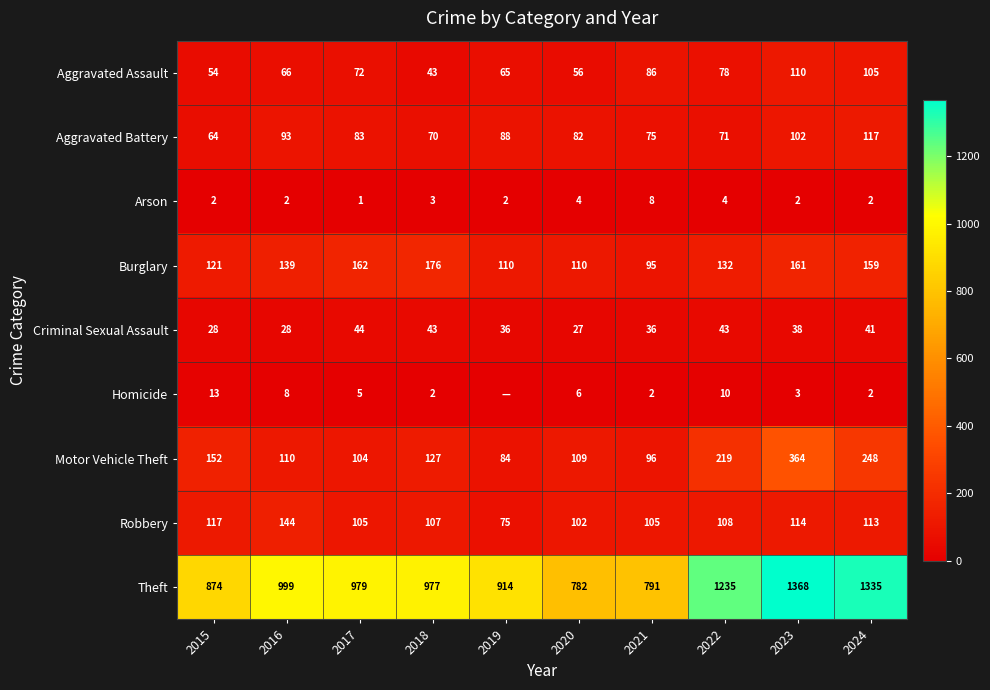

At which label does Motor Vehicle Theft reach its peak?

2023